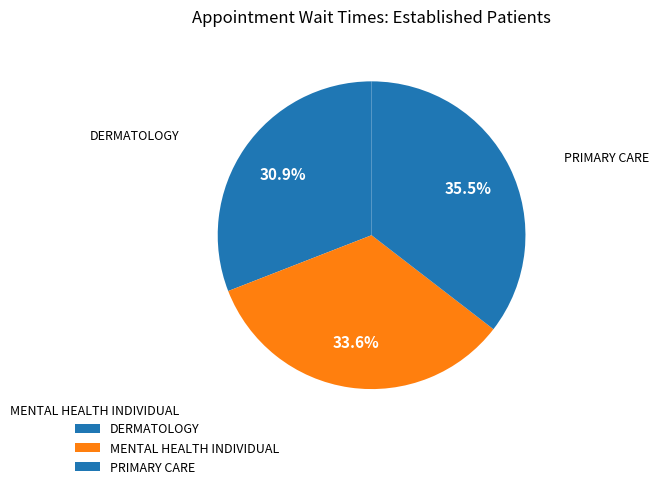

Is it true that MENTAL HEALTH INDIVIDUAL is 34% of the pie?

True